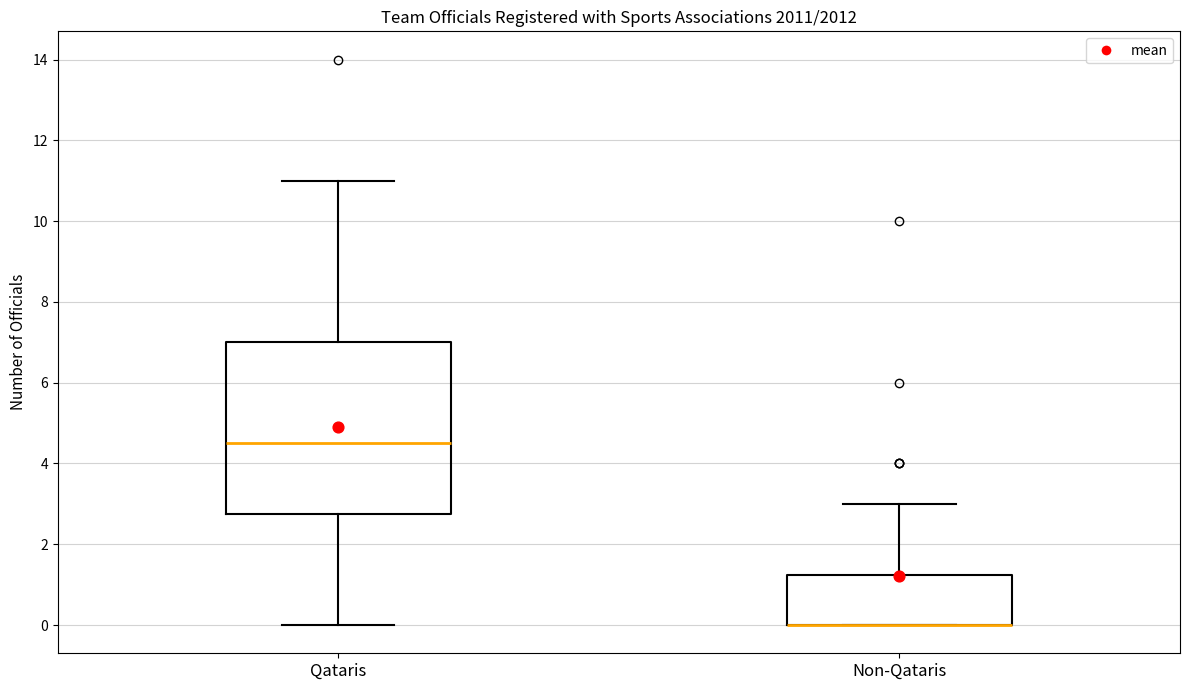

Reading left to right, transcribe this box plot: for each box, give where its median line is, the range the box spans, and where its two whiskers end, as read against the y-axis. The values are not printed on the chart, so give them approximately, as read against the axis.

Qataris: median 4.6, box 2.8 to 7.0, whiskers 0.0 to 11.0
Non-Qataris: median 0.0 (drawn on the box's lower edge), box 0.0 to 1.2, whiskers 0.0 to 3.0